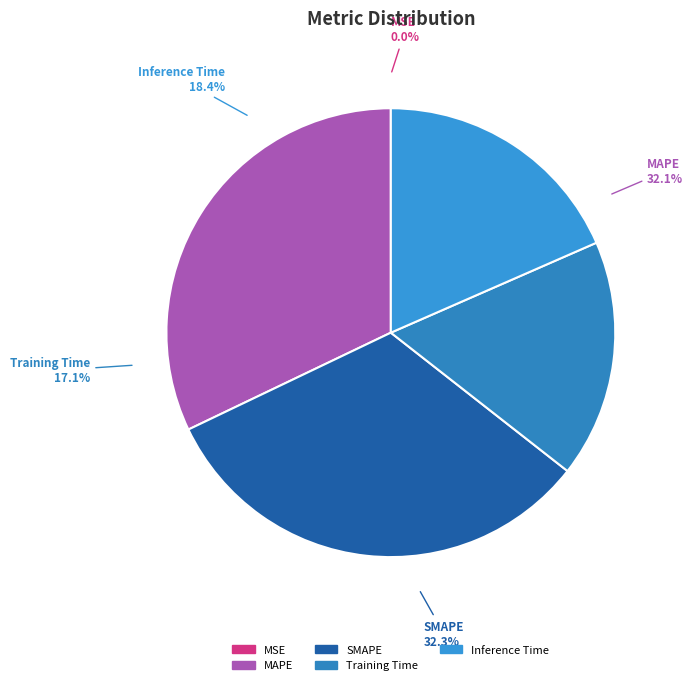

Rank the categories by value from highest to lowest.

SMAPE, MAPE, Inference Time, Training Time, MSE